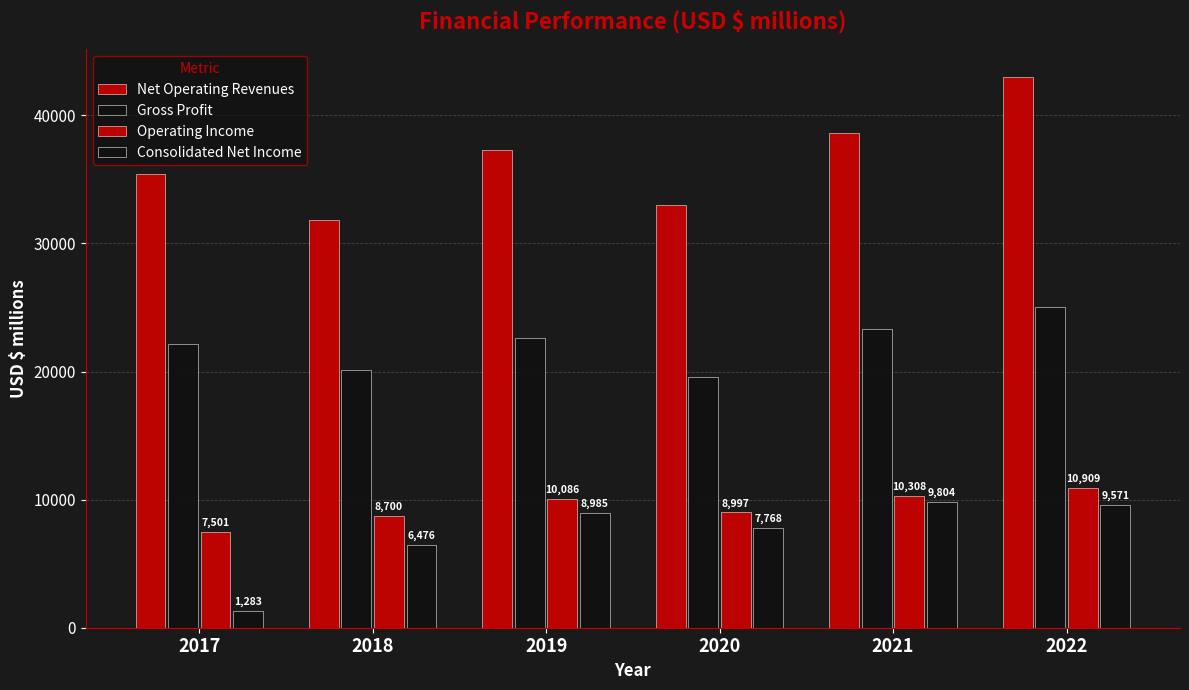

Which series has the largest total across all categories?

Net Operating Revenues